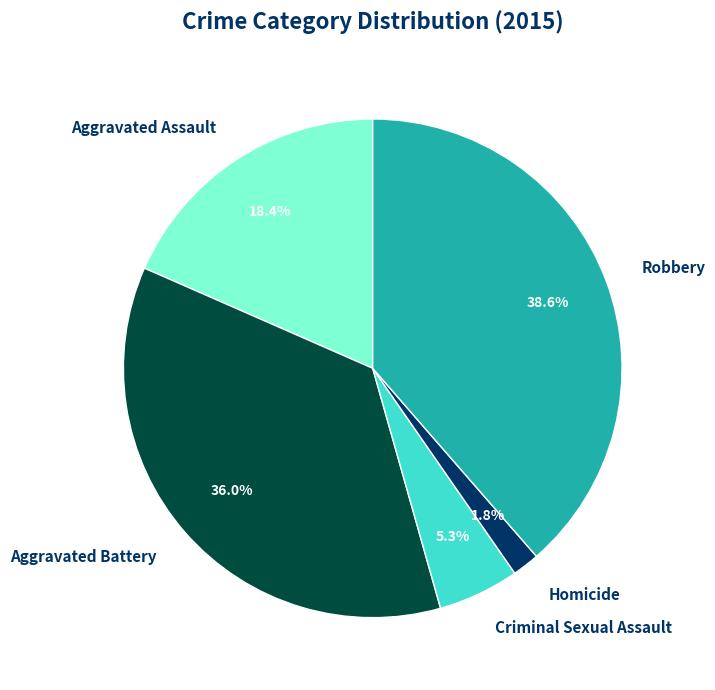

How many segments does this pie chart have?

5